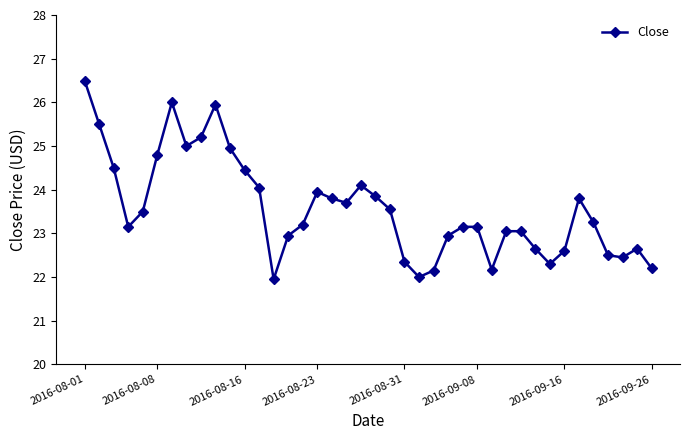

What is the sum of all values?

943.0